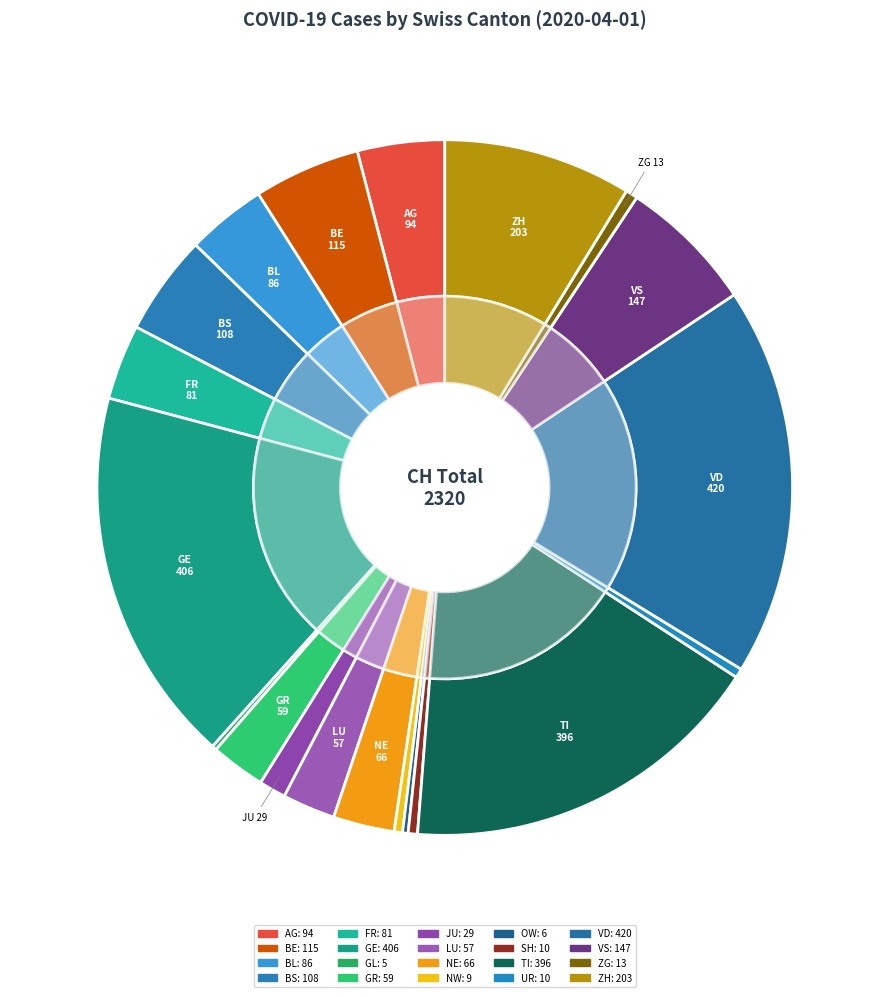

Which slice is the largest?

VD